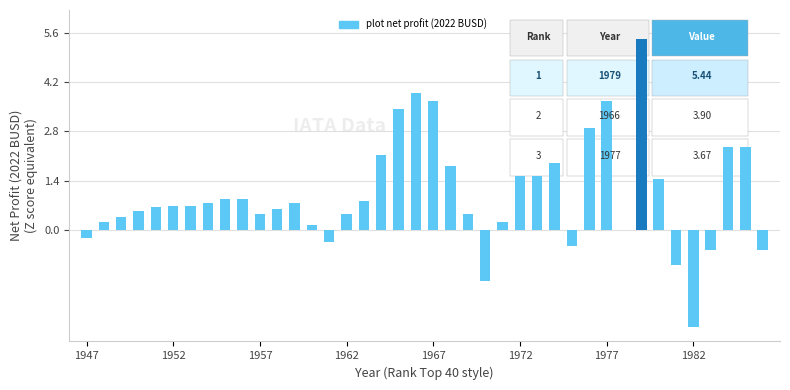

Count the number of data series in this chart.

1